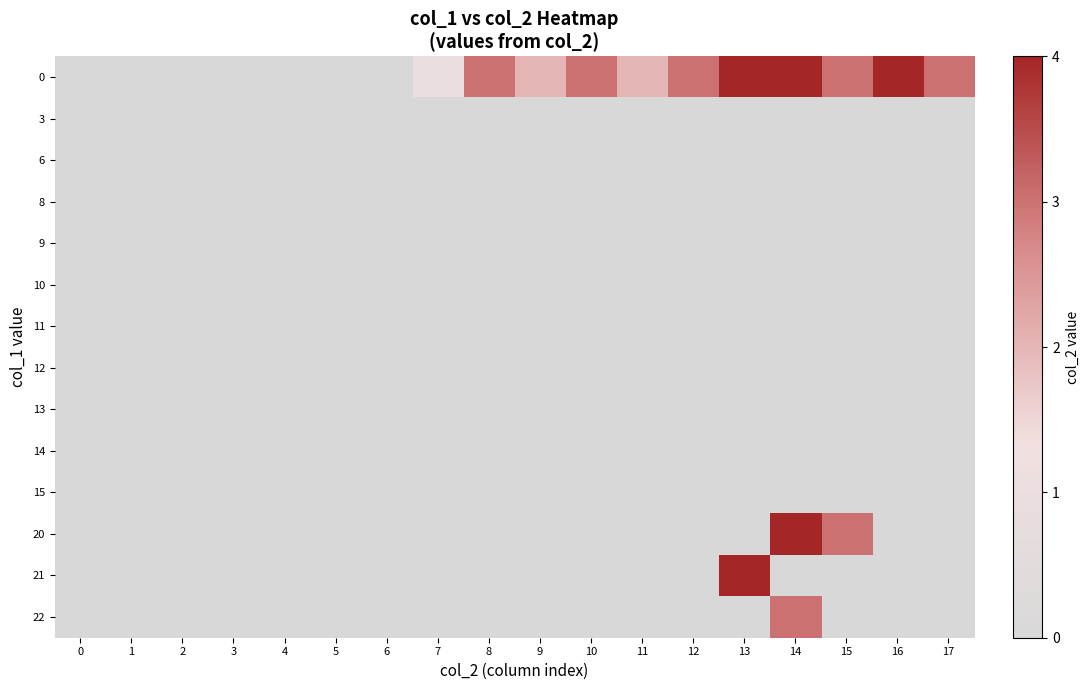

At which category is the sum across all series the highest?

14